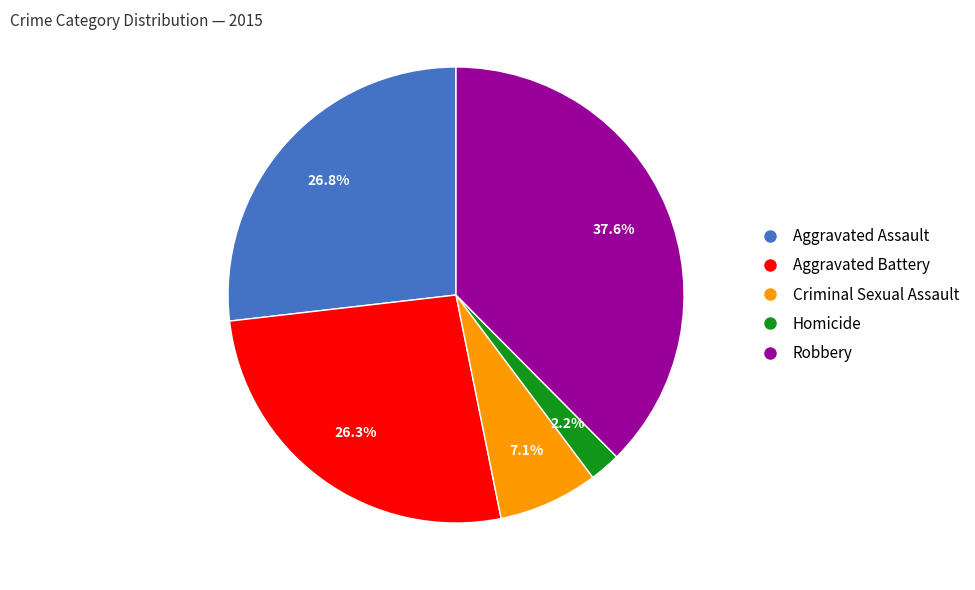

Does Homicide account for over 50% of the chart?

No